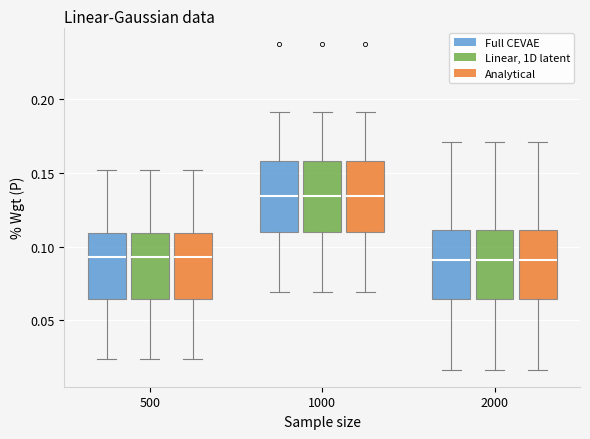

Where does the median line of the box for 2000 (Analytical) sit on the y-axis? The values are not printed on the chart, so give them approximately, as read against the axis.

0.090